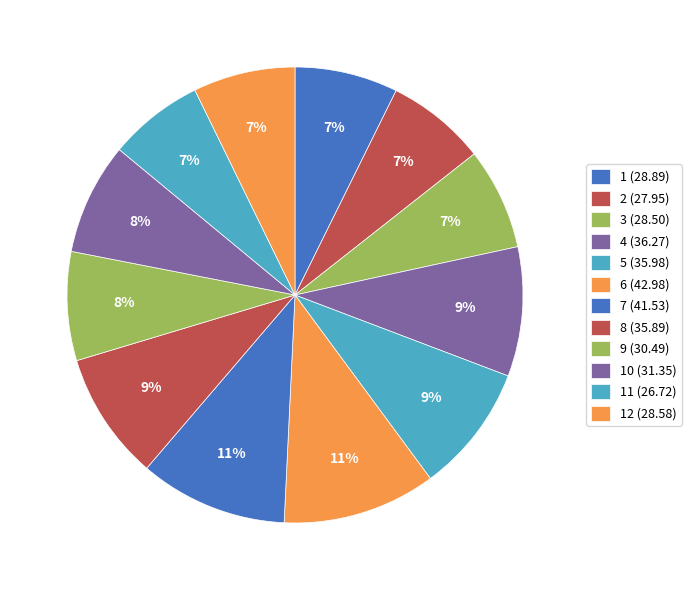

To the nearest percent, what is the average slice percentage?

8%